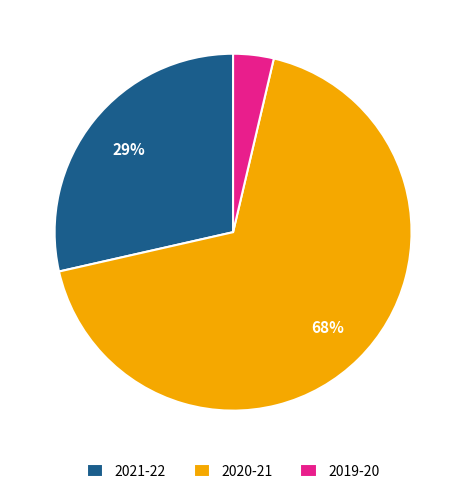

The 2021-22 slice represents 29% of the pie. True or false?

True